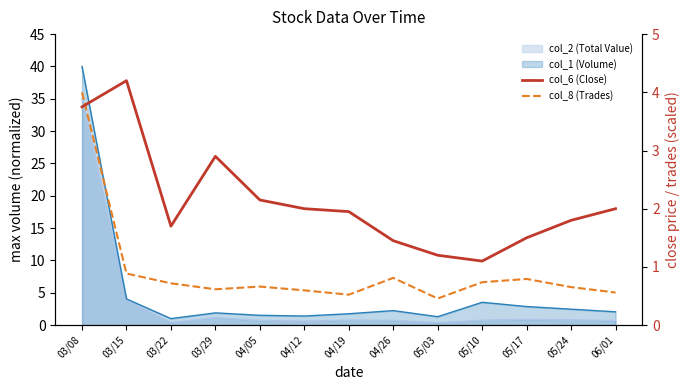

What is the average value of the col_8 (Trades) series?

0.9